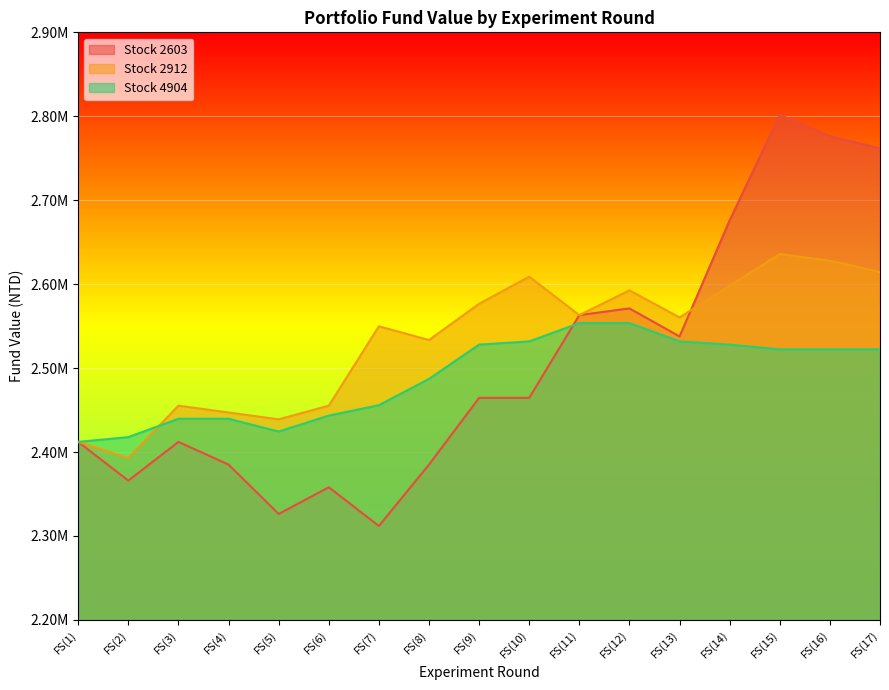

At which category is the sum across all series the highest?

FS(15)